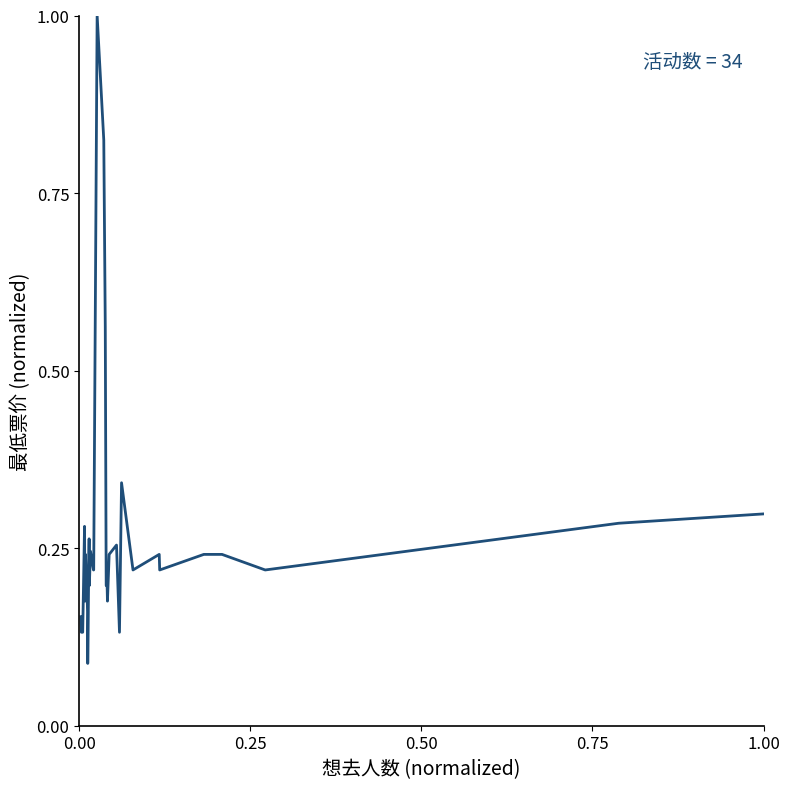

What is the value of the 29th point from the left?

0.2